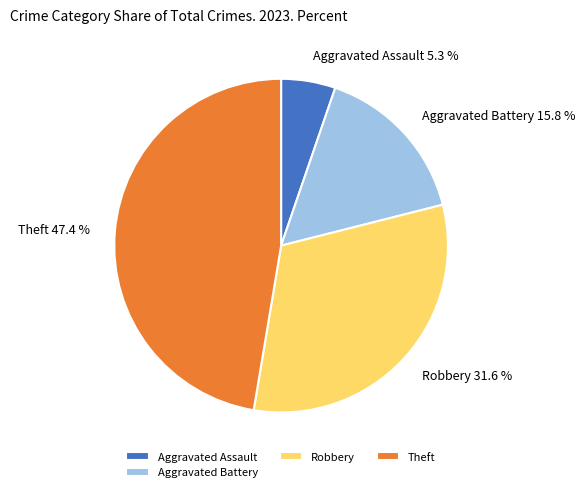

The Theft slice represents 47% of the pie. True or false?

True